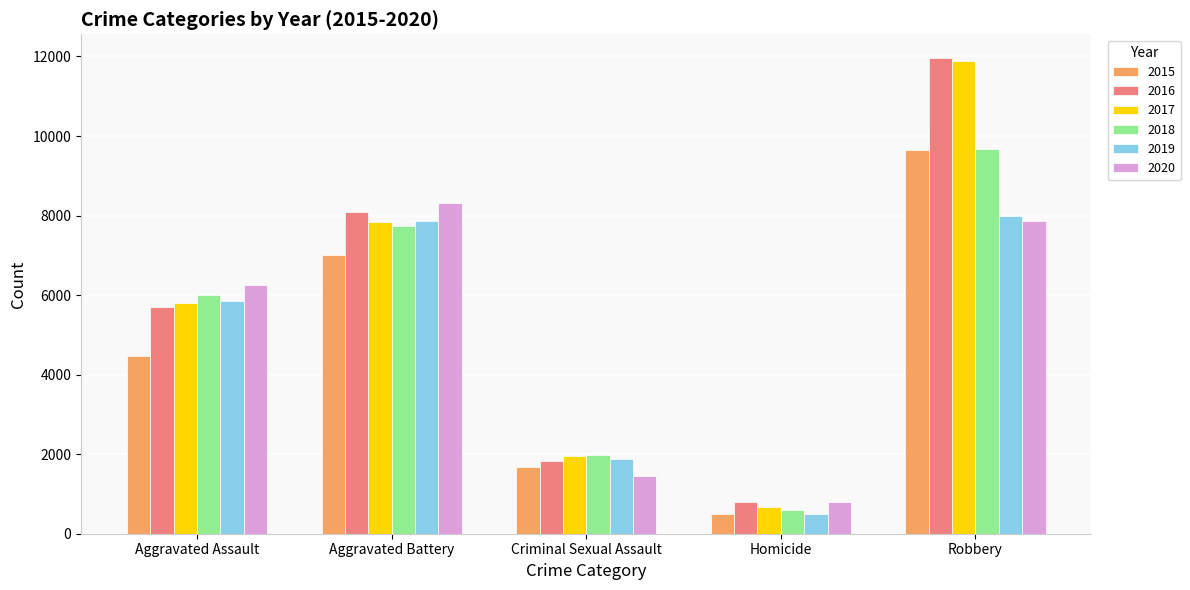

What is the sum of the 2019 values at Aggravated Assault and Aggravated Battery?

13698